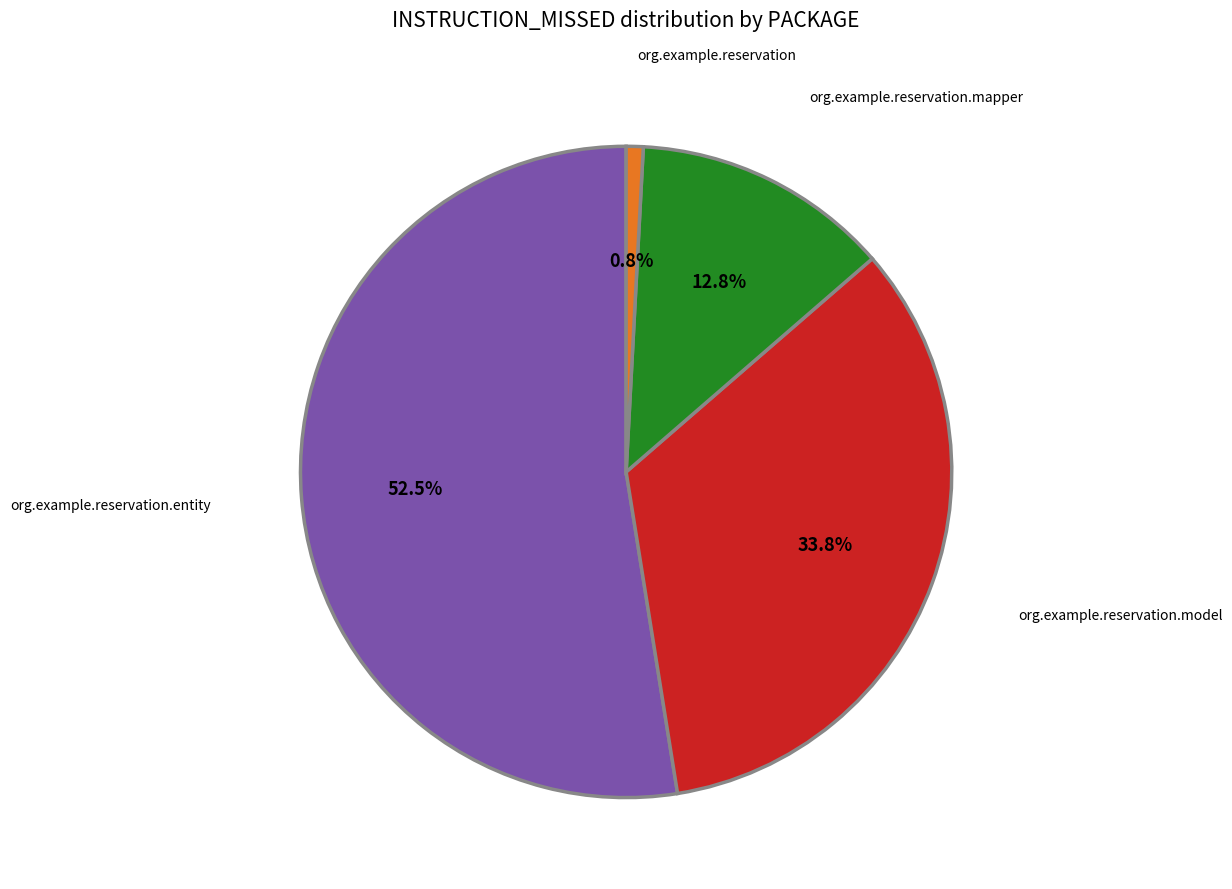

What percentage is NOT represented by org.example.reservation.model?

66.2%